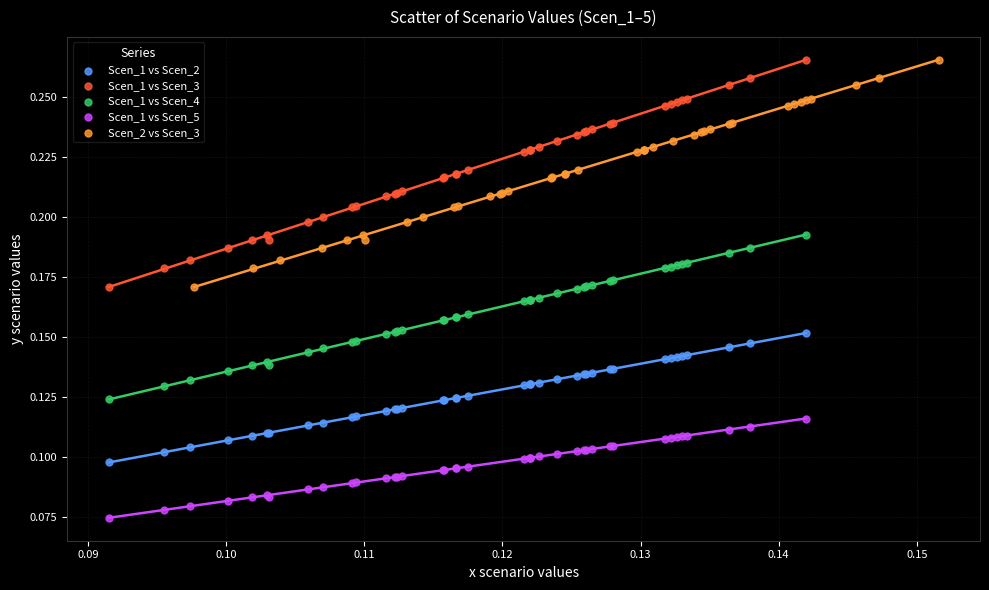

What are all the series names shown in the legend?

Scen_1 vs Scen_2, Scen_1 vs Scen_3, Scen_1 vs Scen_4, Scen_1 vs Scen_5, Scen_2 vs Scen_3